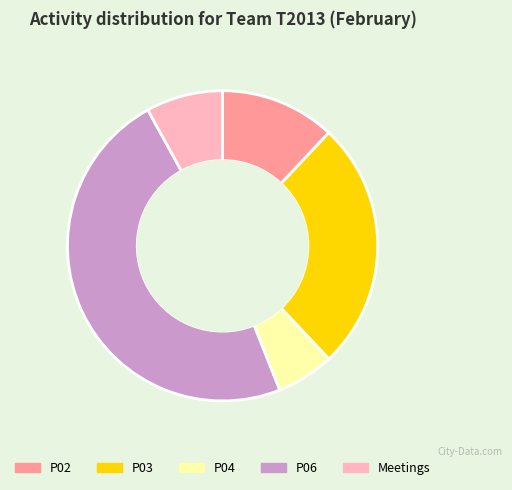

Count the number of slices in the pie.

5